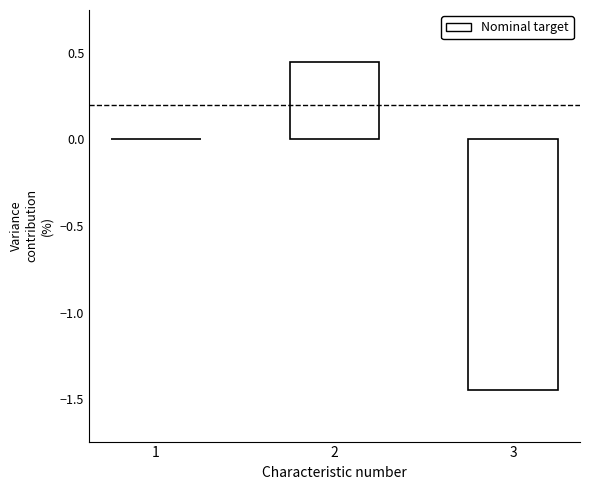

True or false: the data shows -1.0 at 1.

False